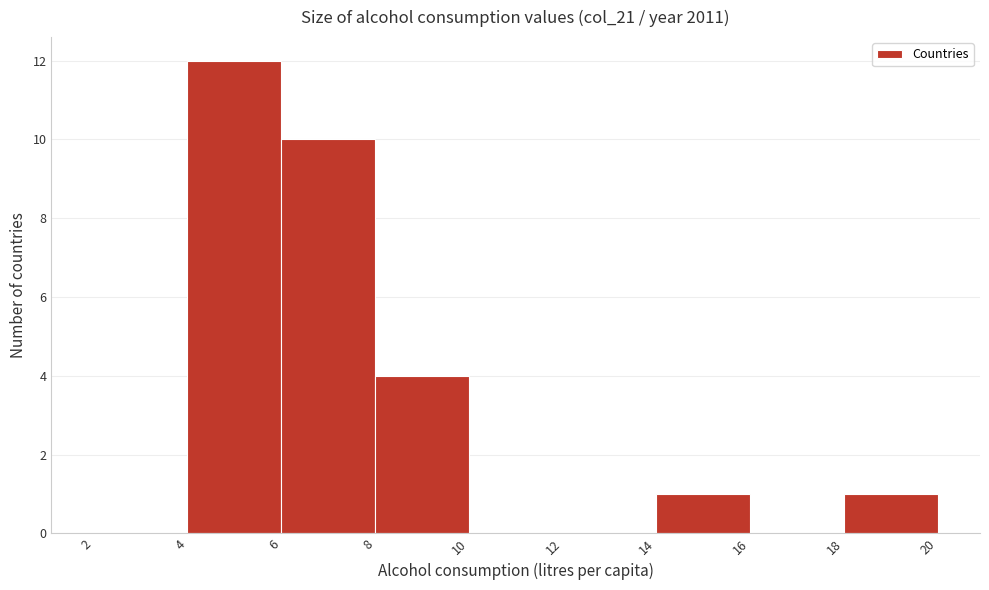

Which range on the x-axis has the tallest bar?

4 to 6